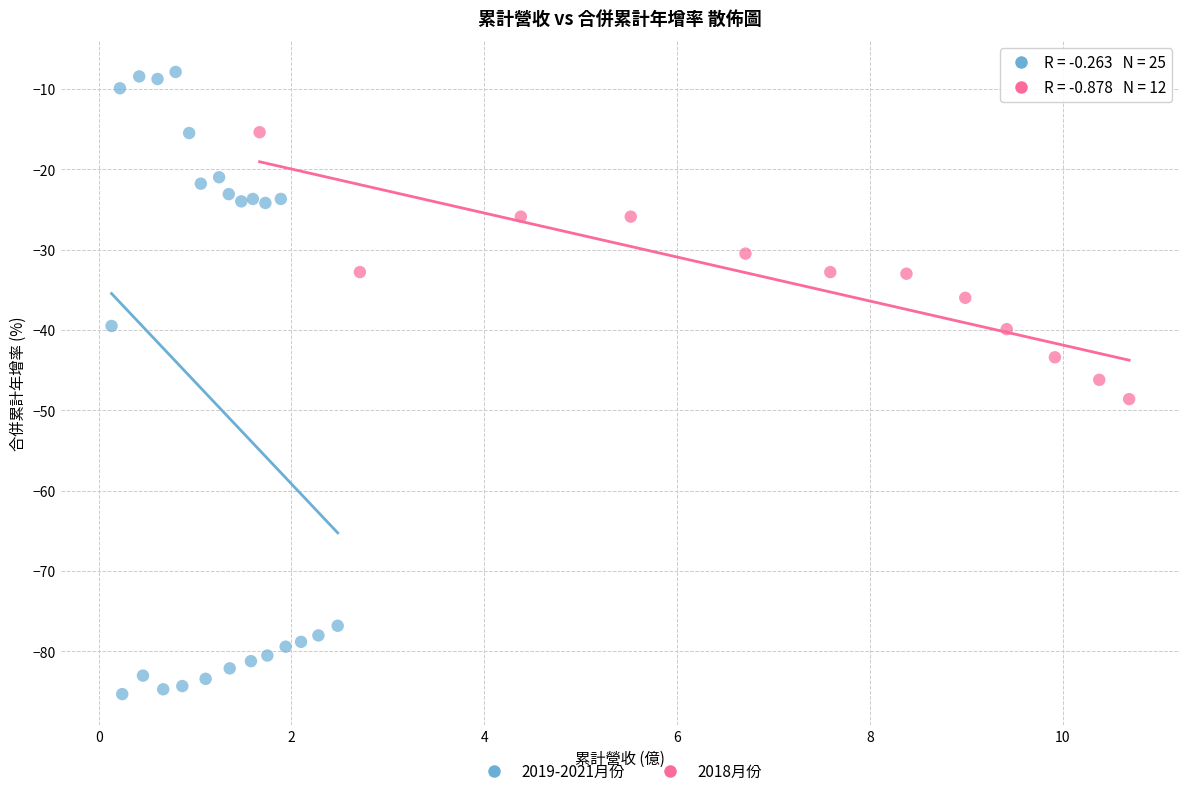

Which series has the largest Y range (max minus min)?

2019-2021月份